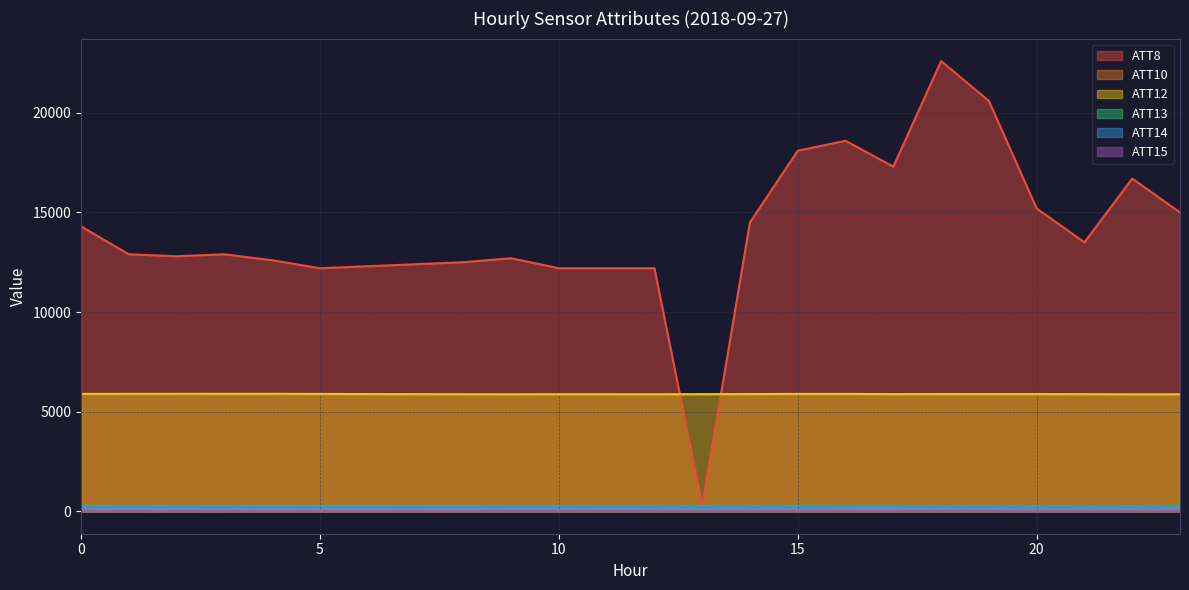

What is the minimum value shown in the chart?

3.2